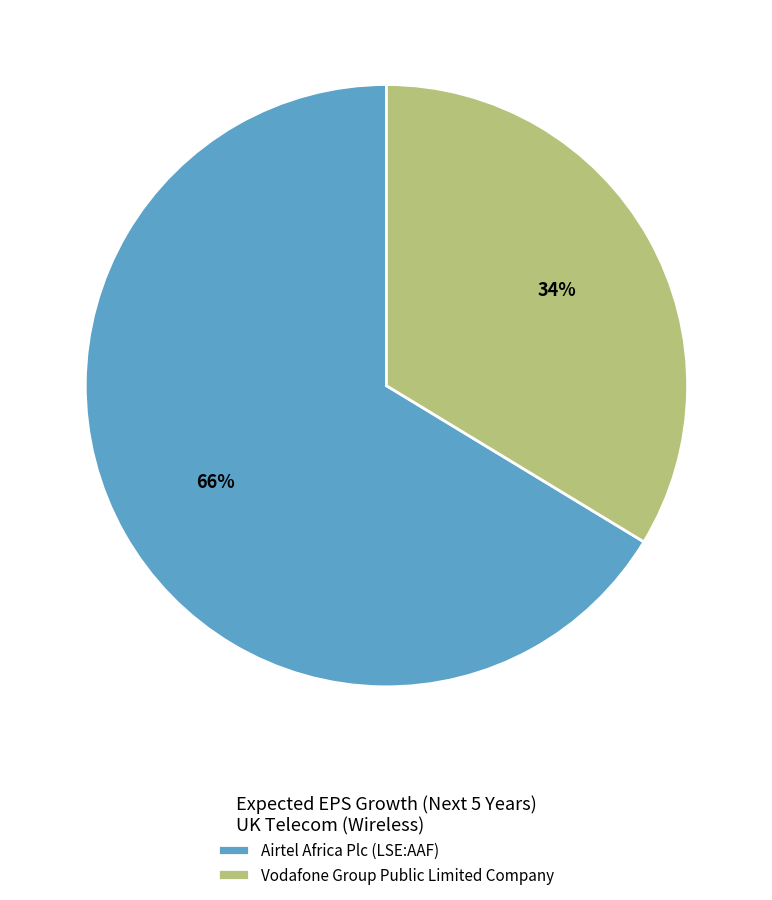

Rank the categories by value from highest to lowest.

Airtel Africa Plc (LSE:AAF), Vodafone Group Public Limited Company